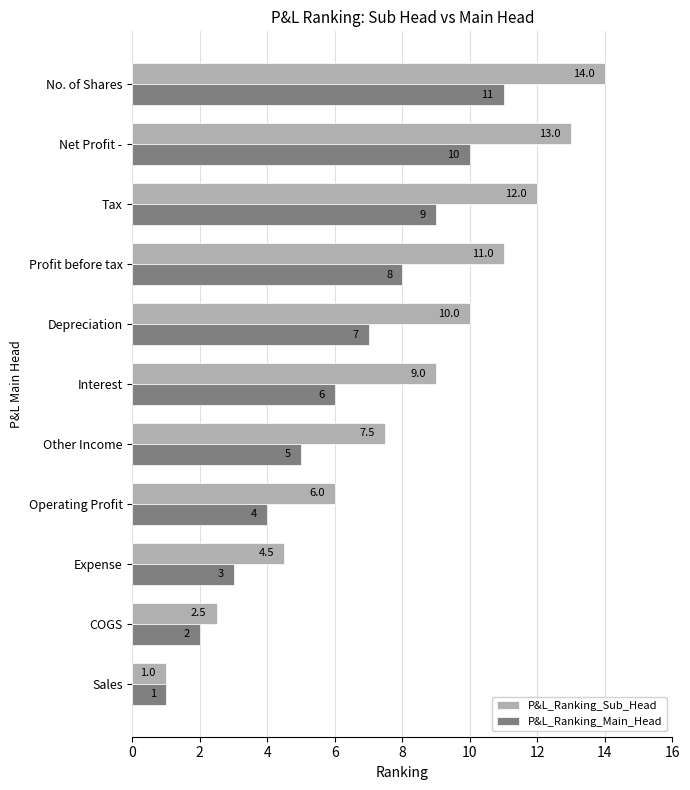

At which category is the sum across all series the highest?

No. of Shares